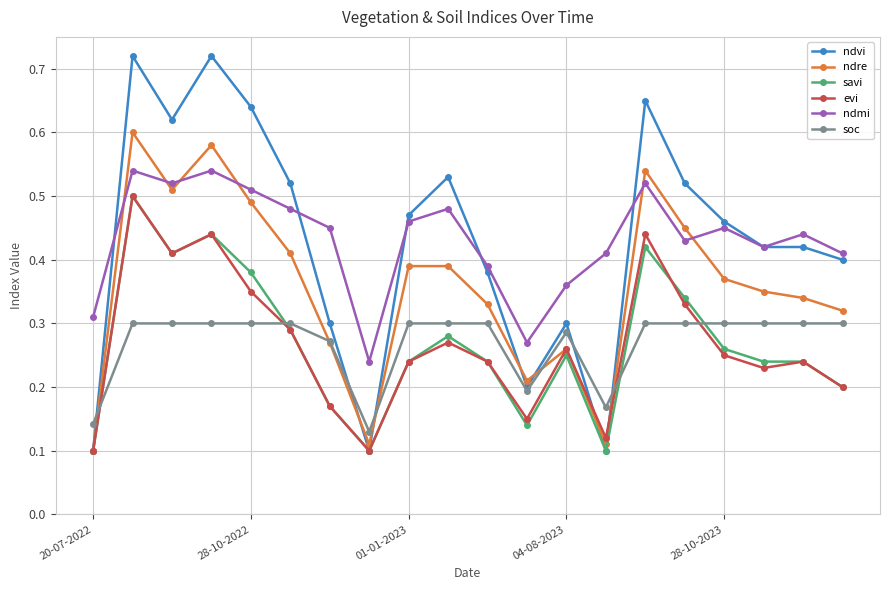

True or false: ndmi has more than 2 interior local peaks.

True